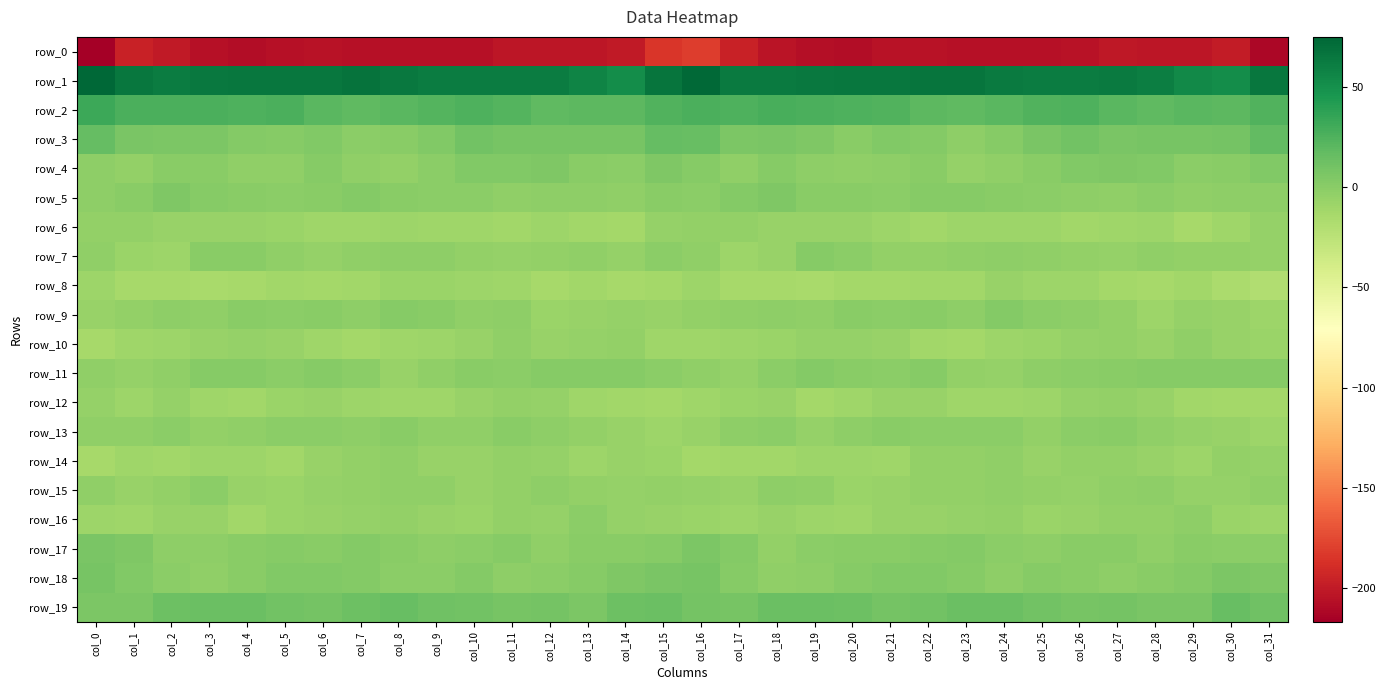

What is the spread (max minus min) of values at col_30?

251.1